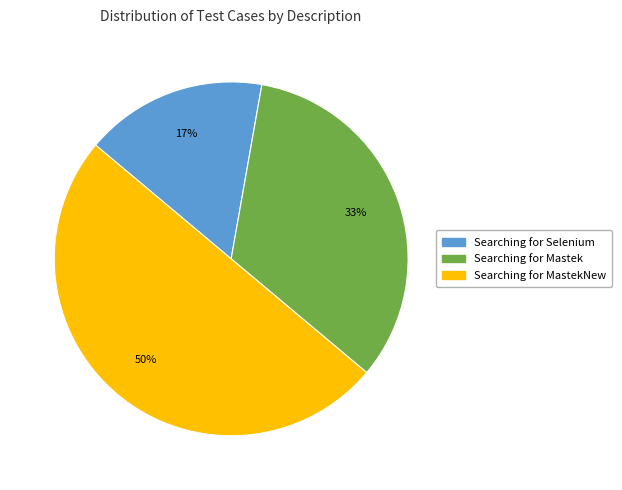

To the nearest percent, what is the average slice percentage?

33%